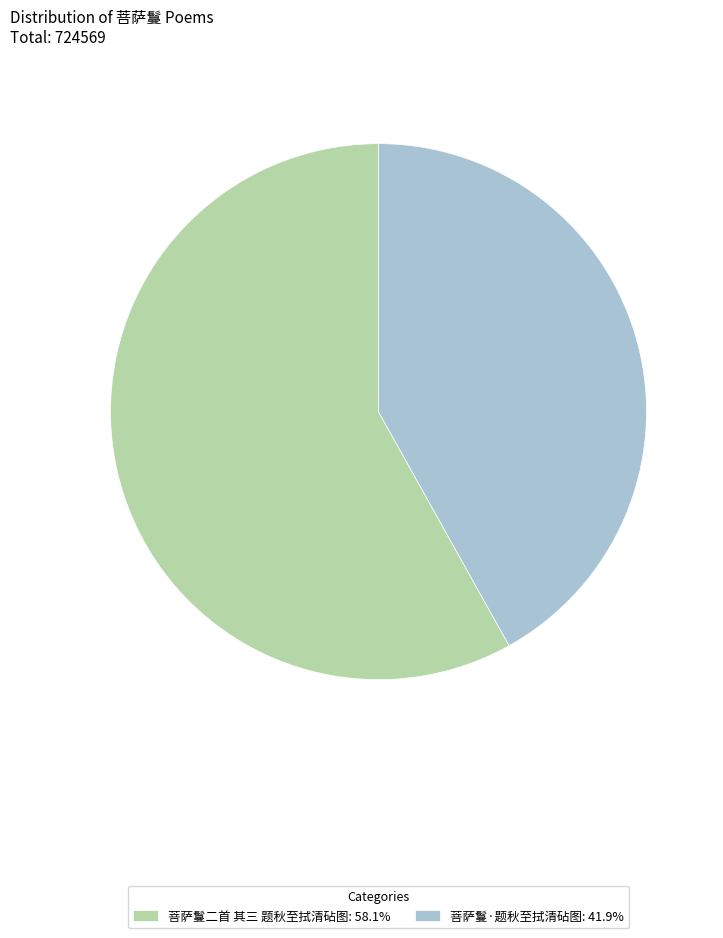

Count the number of slices in the pie.

2